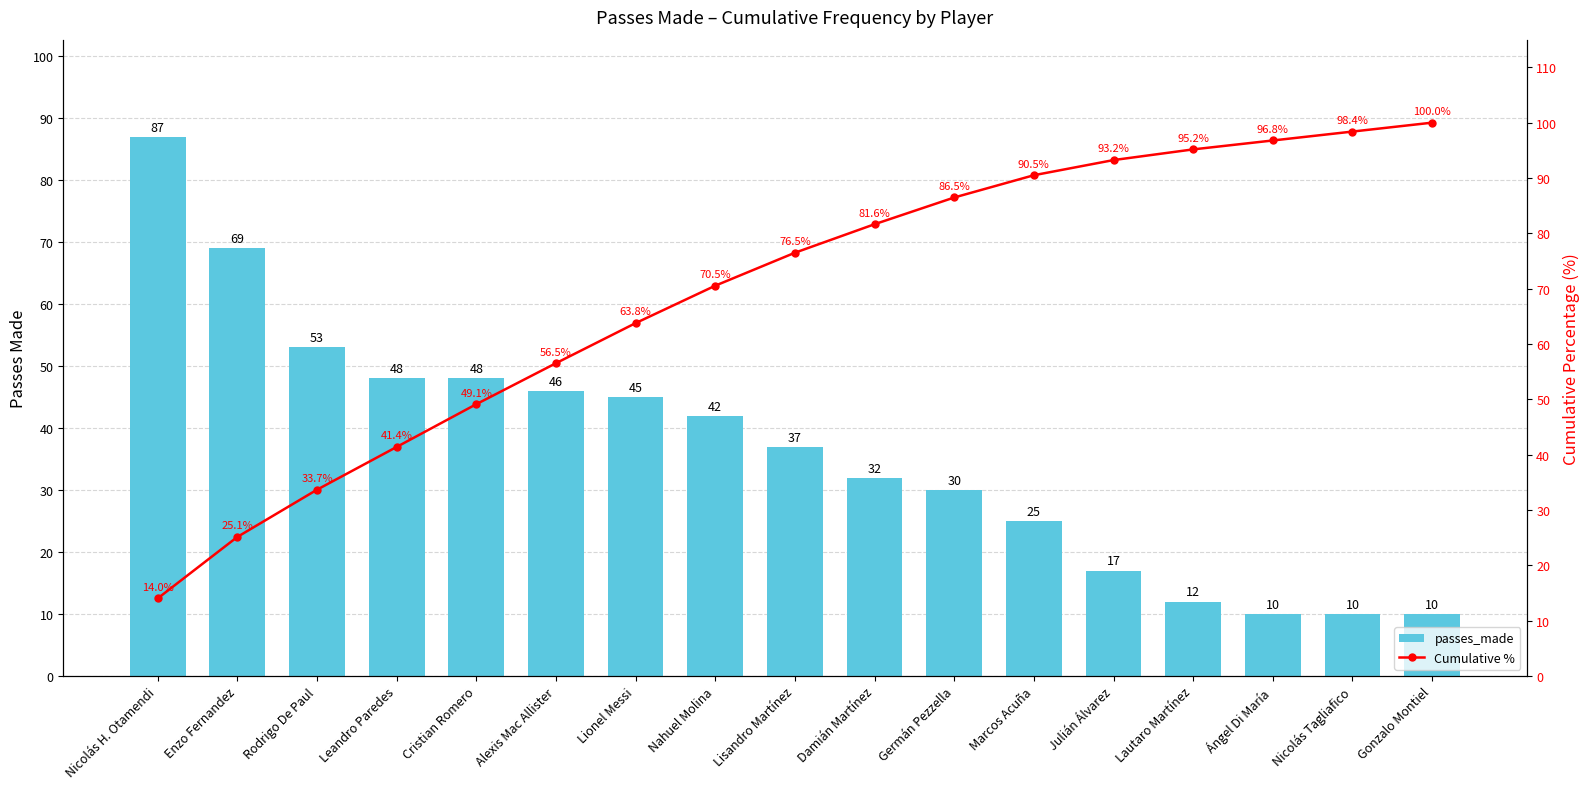

What is the difference between the maximum and minimum values in the Cumulative % series?

86.0